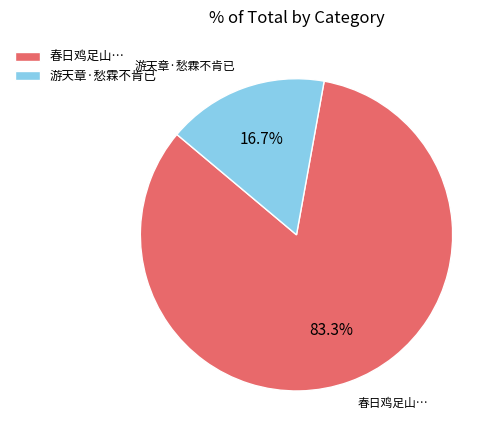

Which slice represents more than half of the pie?

春日鸡足山…